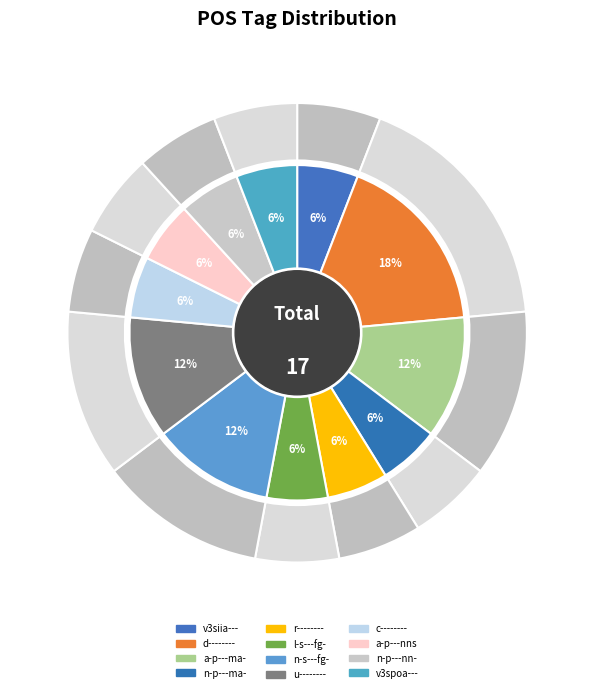

To the nearest percent, what is the difference between the largest and smallest slice percentages?

12%